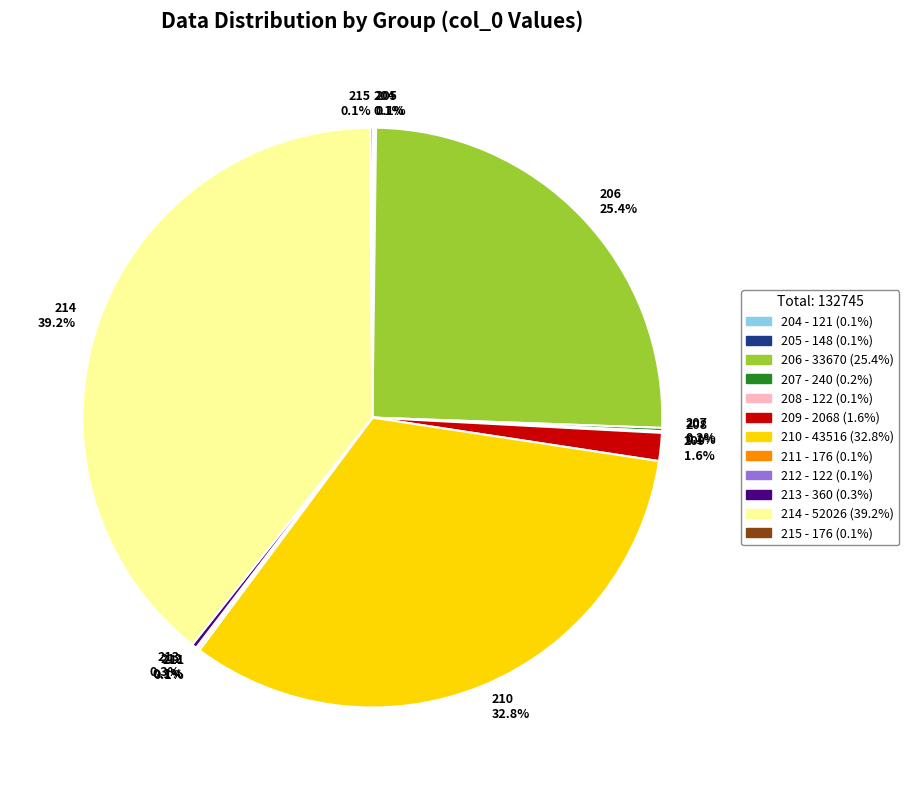

Does 209 1.6% represent more than half of the total?

No